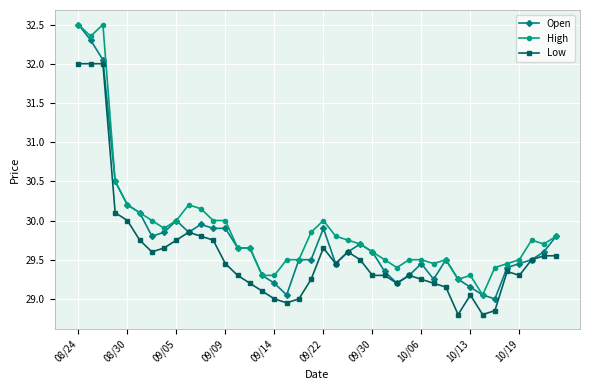

Count the number of data series in this chart.

3